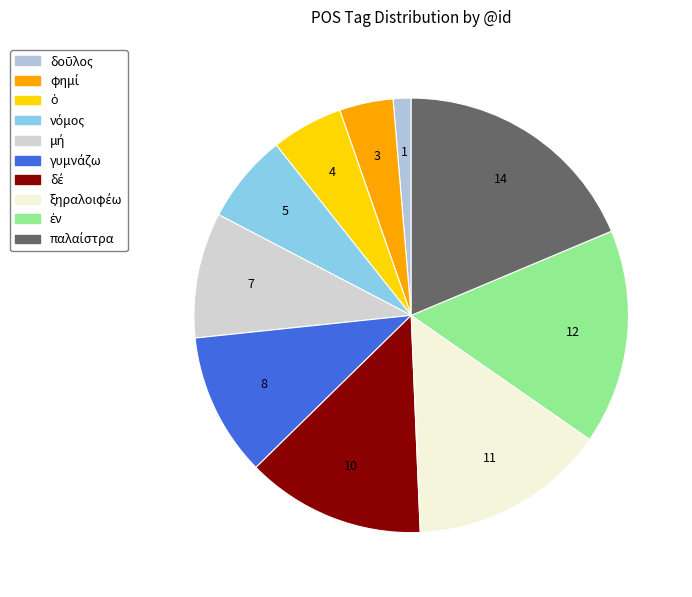

Is there any slice that represents more than half of the pie?

No